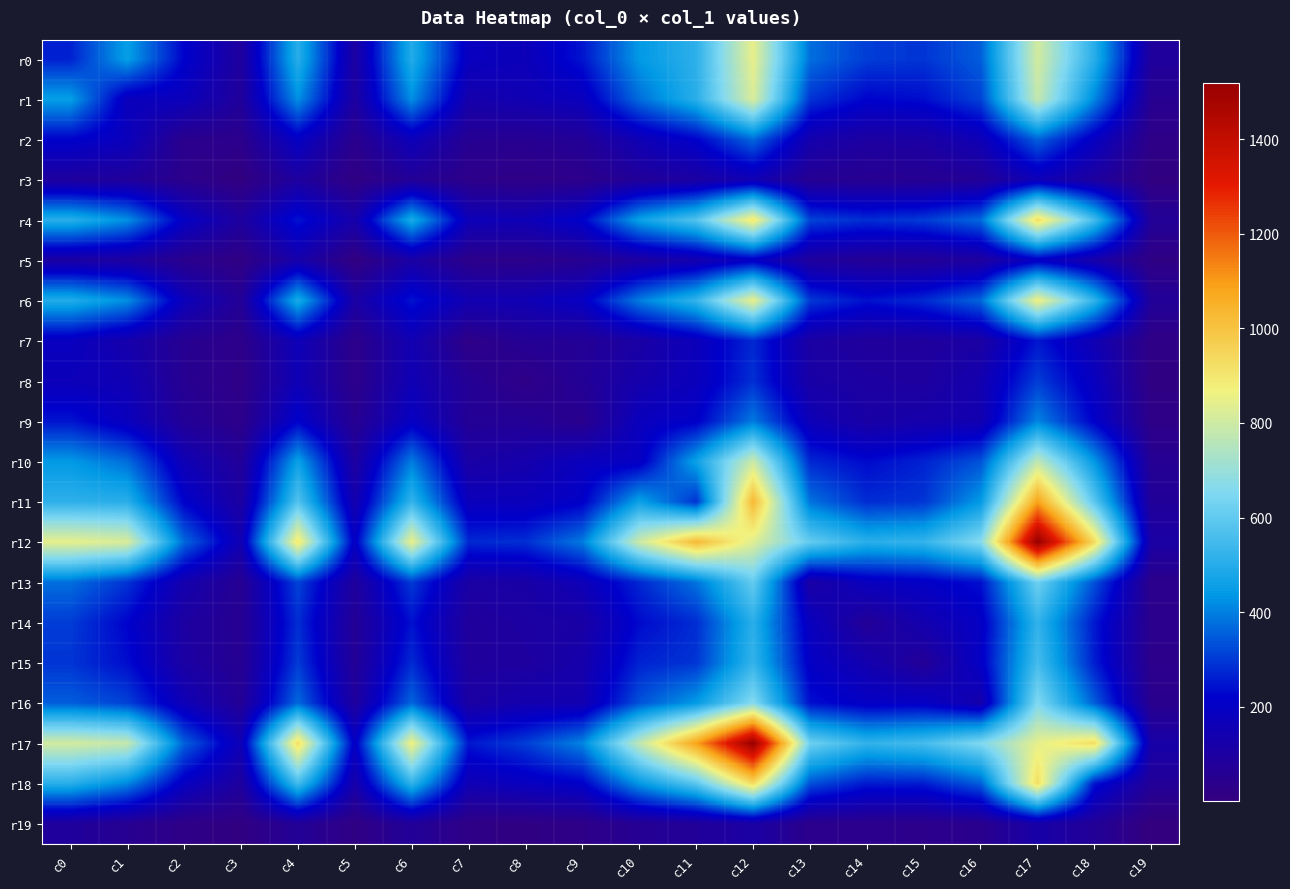

At how many categories does at least one series exceed 71?

20